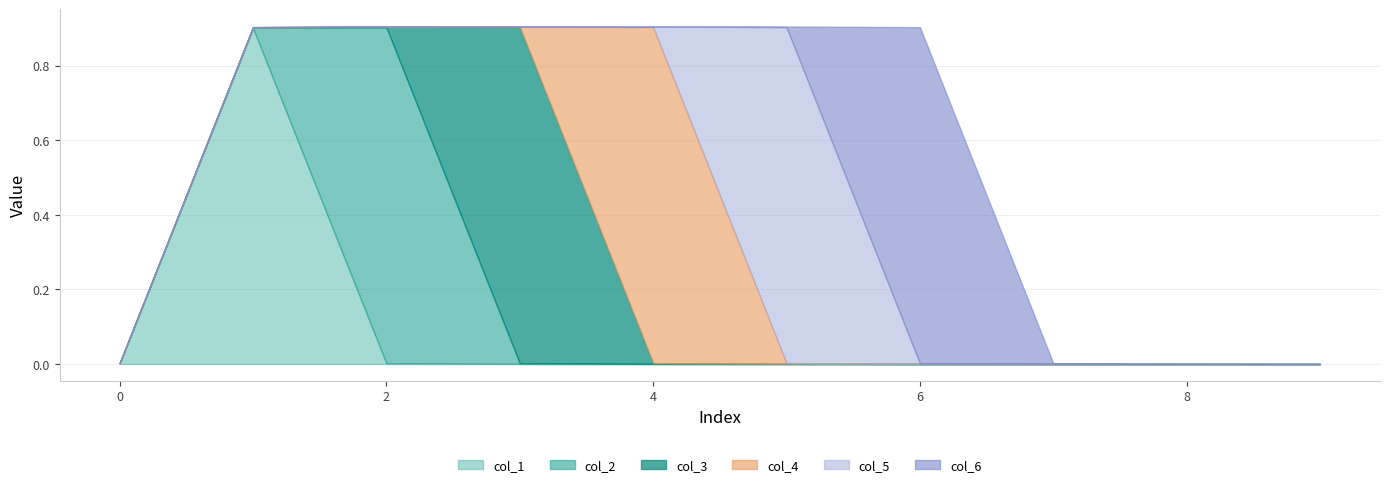

How many times do col_5 and col_2 cross each other?

1